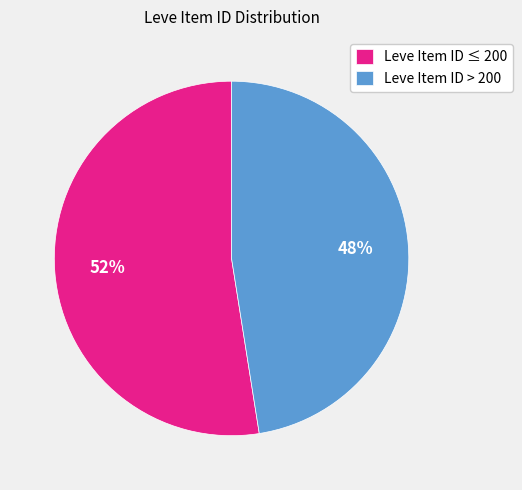

How many slices are in this pie chart?

2